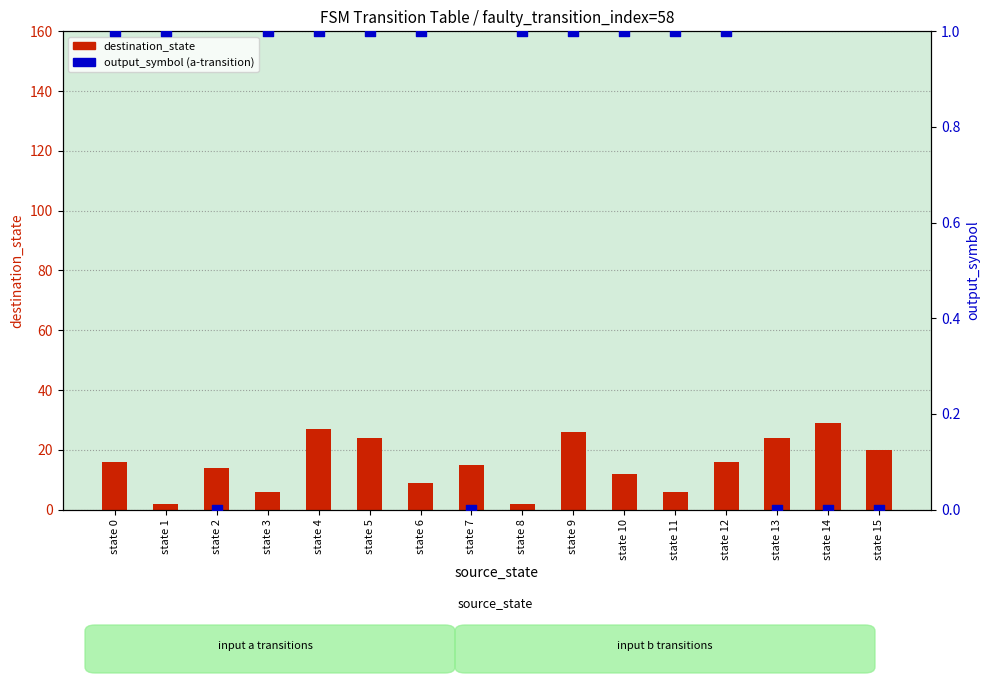

Which series contains the highest Y value?

destination_state